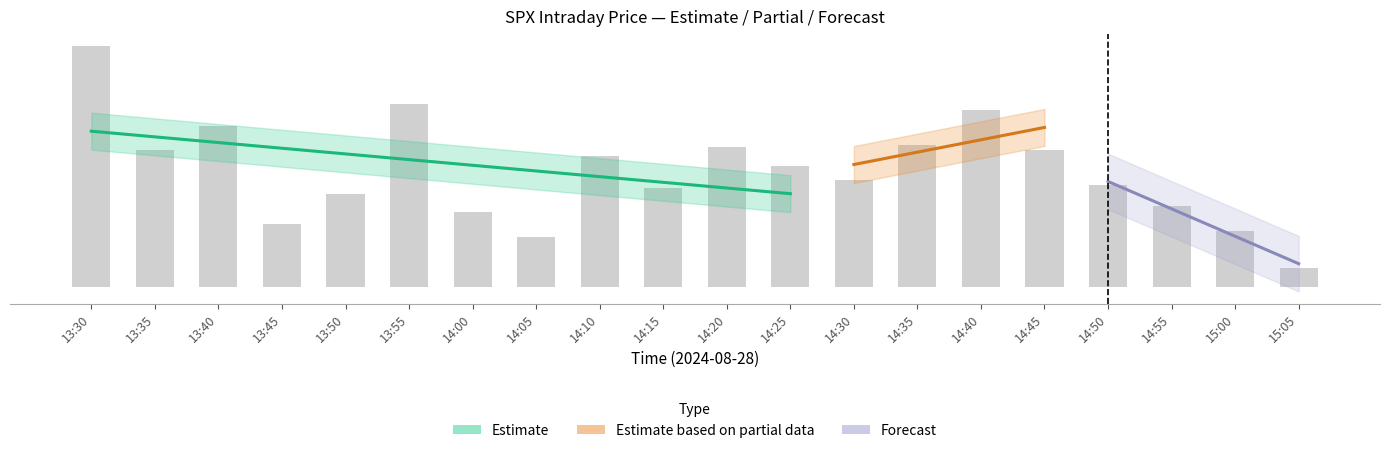

What is the total value across all series at 14:45?

22482.3